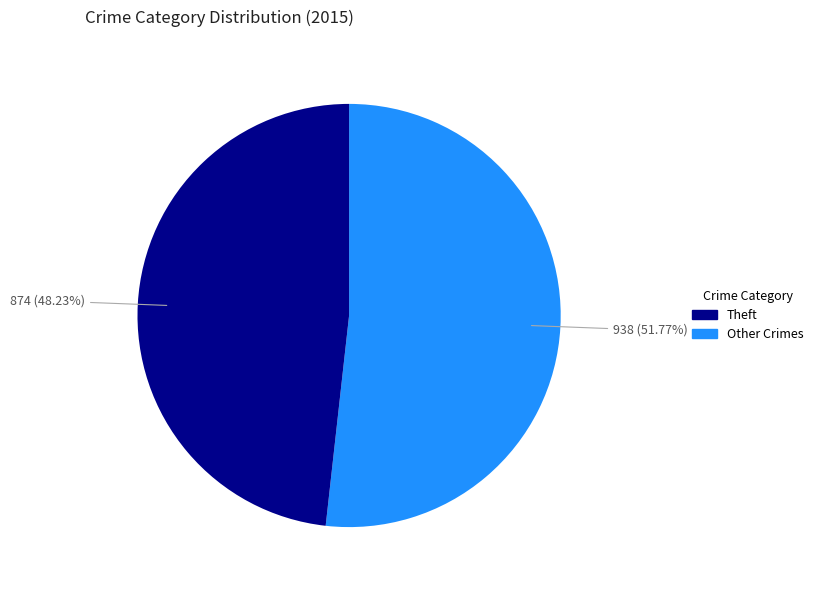

Is there a majority slice in this chart?

Yes